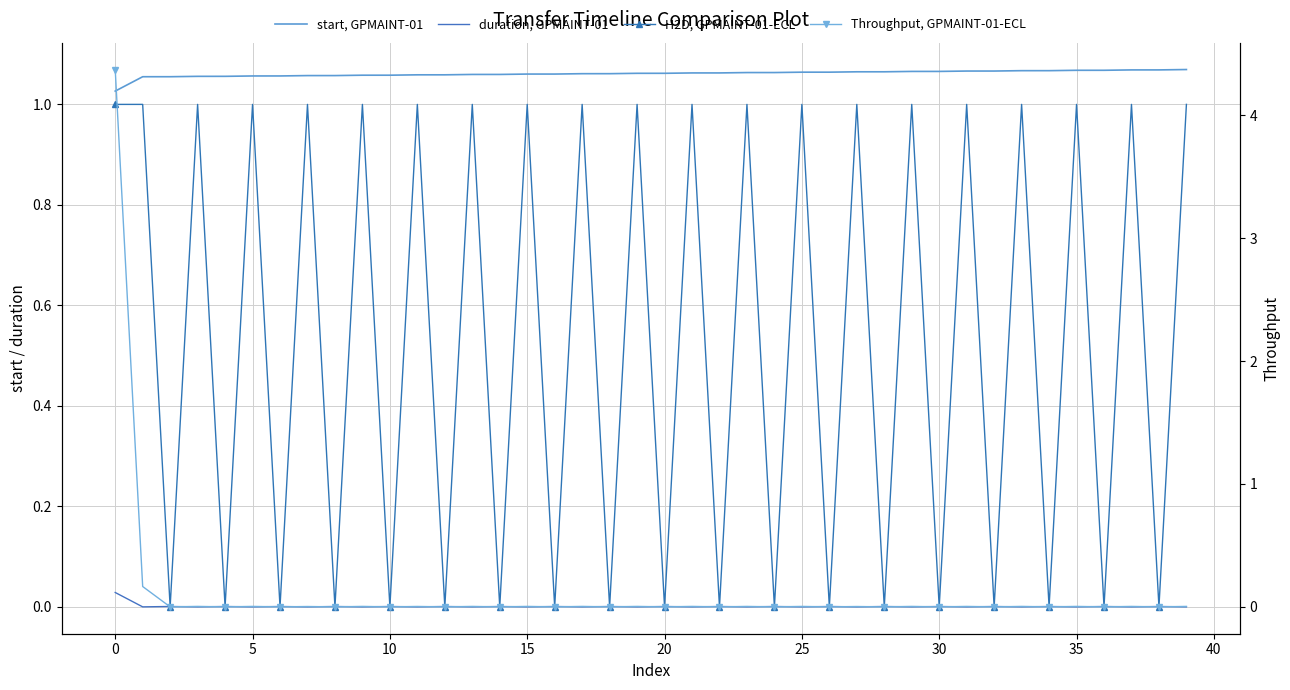

What is the difference between the highest and lowest values at 38?

1.1